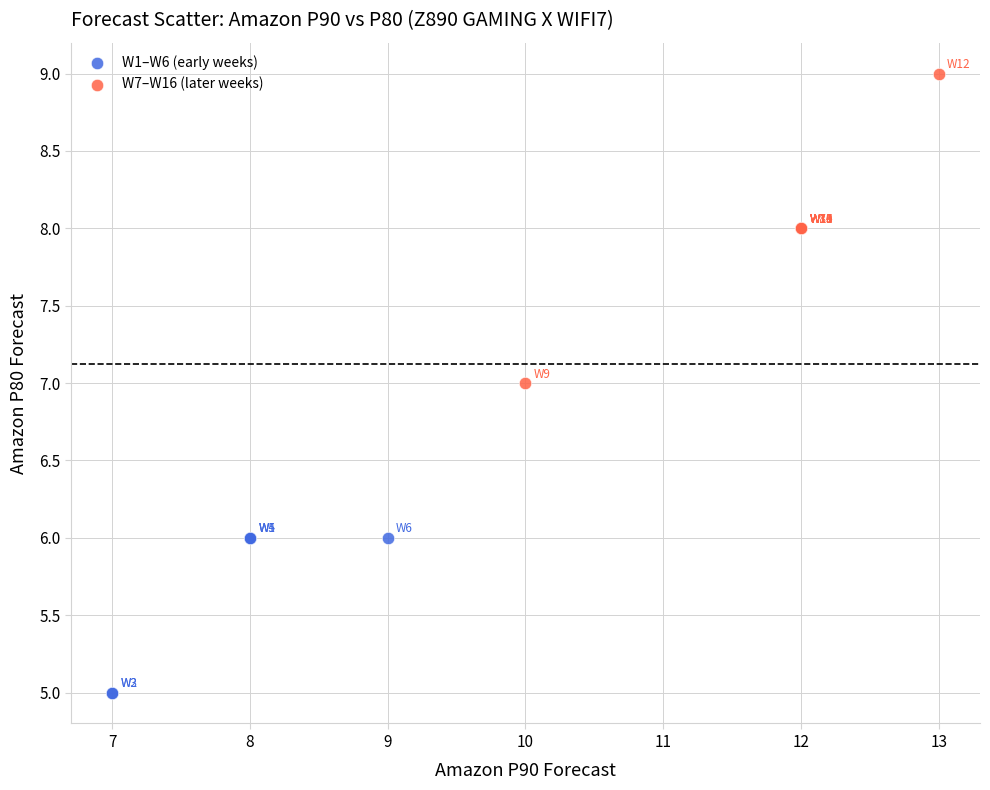

Which series reaches the minimum Y coordinate?

W1–W6 (early weeks)